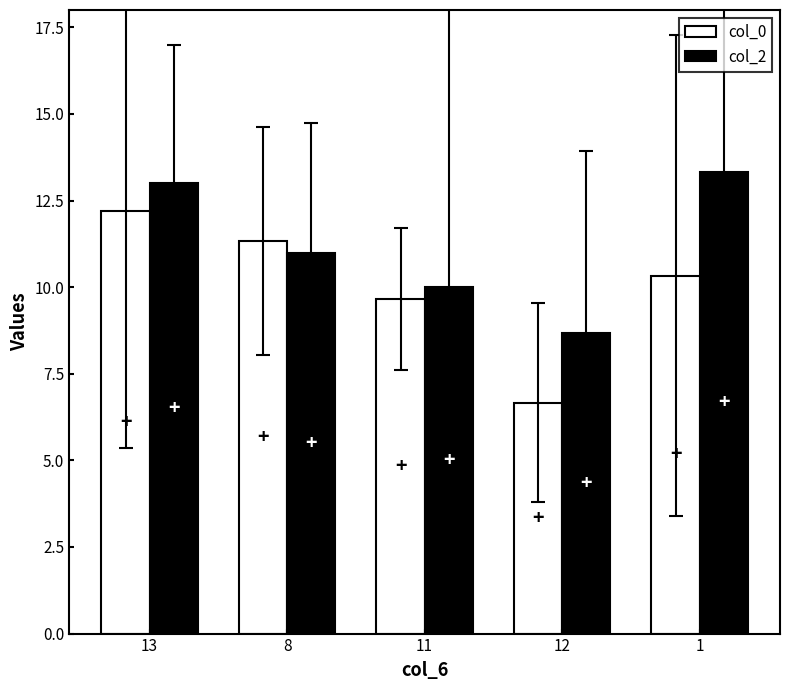

What is the smallest value displayed?

6.7